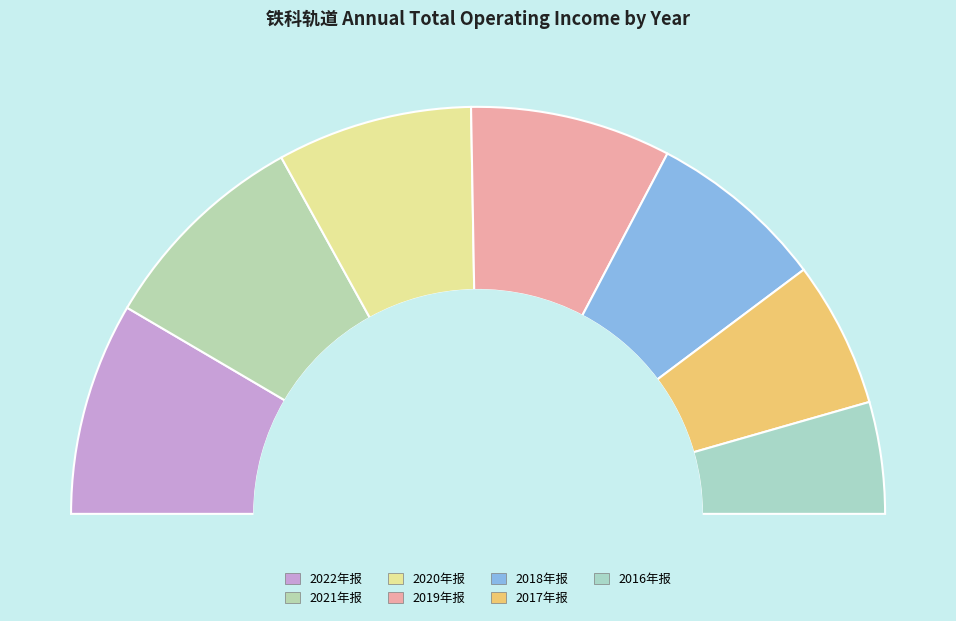

Rank the categories by value from lowest to highest.

2016年报, 2017年报, 2018年报, 2020年报, 2019年报, 2022年报, 2021年报